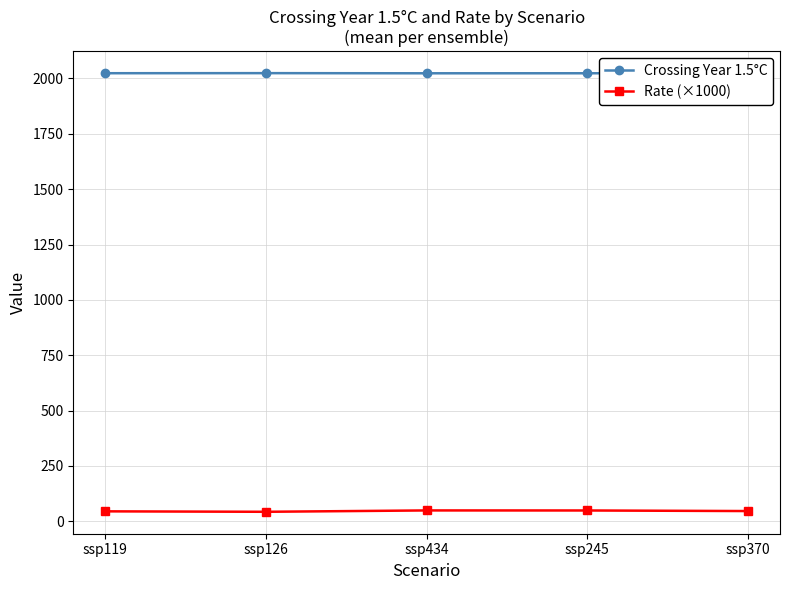

How many lines are shown in the chart?

2